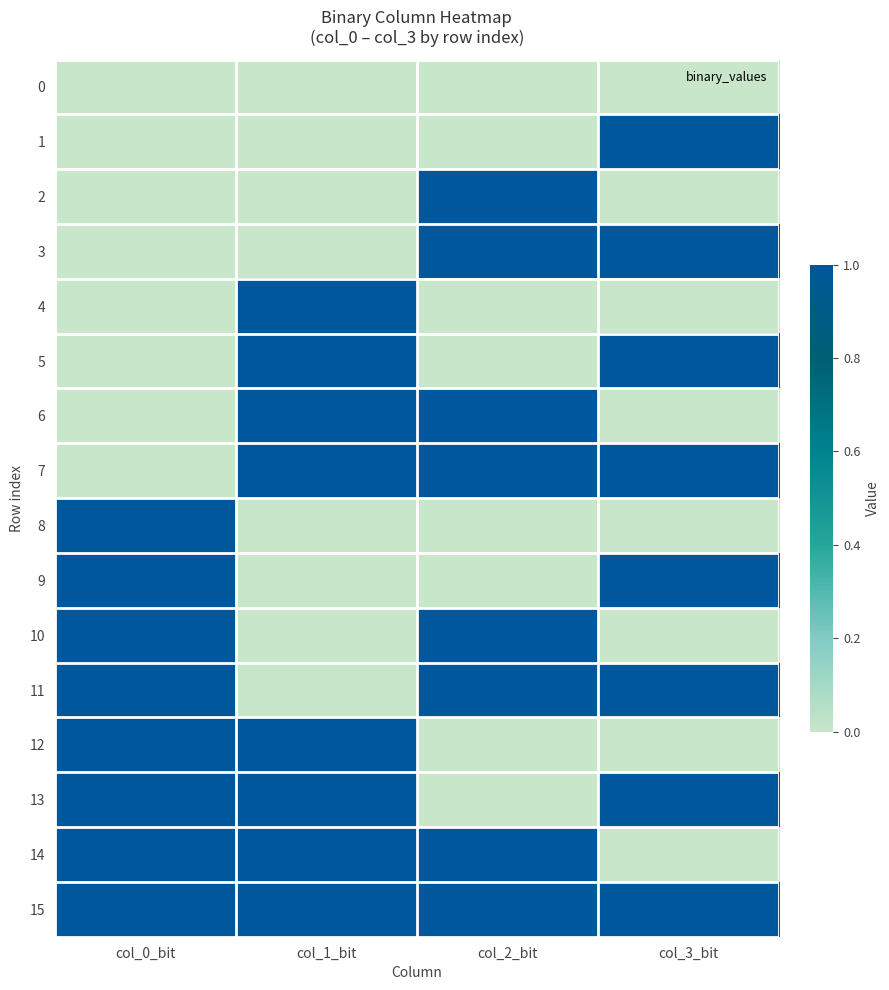

Reading left to right, transcribe all the data shown in this chart.

0: col_0_bit=0	col_1_bit=0	col_2_bit=0	col_3_bit=0
1: col_0_bit=0	col_1_bit=0	col_2_bit=0	col_3_bit=1
2: col_0_bit=0	col_1_bit=0	col_2_bit=1	col_3_bit=0
3: col_0_bit=0	col_1_bit=0	col_2_bit=1	col_3_bit=1
4: col_0_bit=0	col_1_bit=1	col_2_bit=0	col_3_bit=0
5: col_0_bit=0	col_1_bit=1	col_2_bit=0	col_3_bit=1
6: col_0_bit=0	col_1_bit=1	col_2_bit=1	col_3_bit=0
7: col_0_bit=0	col_1_bit=1	col_2_bit=1	col_3_bit=1
8: col_0_bit=1	col_1_bit=0	col_2_bit=0	col_3_bit=0
9: col_0_bit=1	col_1_bit=0	col_2_bit=0	col_3_bit=1
10: col_0_bit=1	col_1_bit=0	col_2_bit=1	col_3_bit=0
11: col_0_bit=1	col_1_bit=0	col_2_bit=1	col_3_bit=1
12: col_0_bit=1	col_1_bit=1	col_2_bit=0	col_3_bit=0
13: col_0_bit=1	col_1_bit=1	col_2_bit=0	col_3_bit=1
14: col_0_bit=1	col_1_bit=1	col_2_bit=1	col_3_bit=0
15: col_0_bit=1	col_1_bit=1	col_2_bit=1	col_3_bit=1